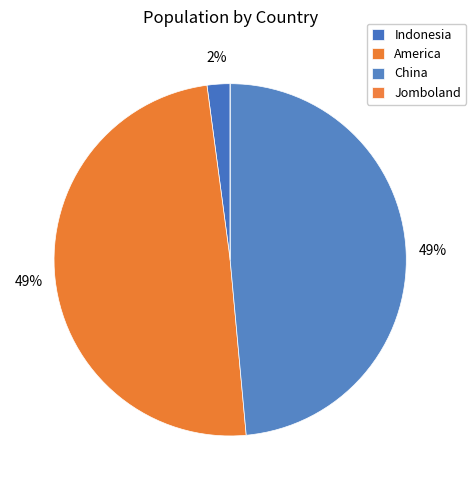

Which slice is the smallest?

Jomboland